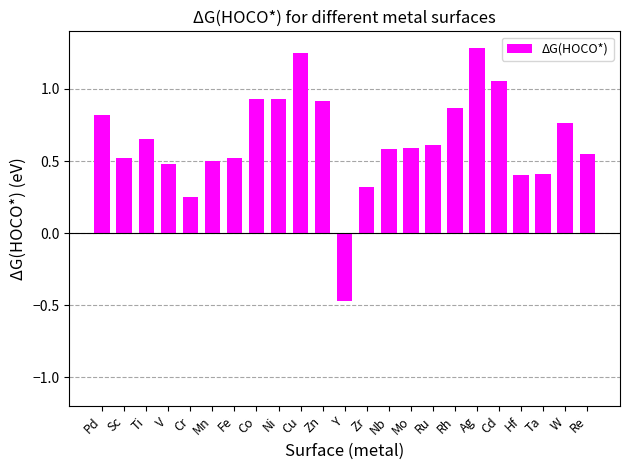

What is the difference between the maximum and minimum values?

1.8